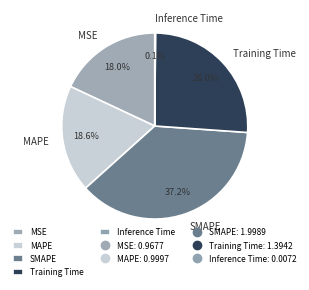

Which has a higher value, SMAPE or MAPE?

SMAPE